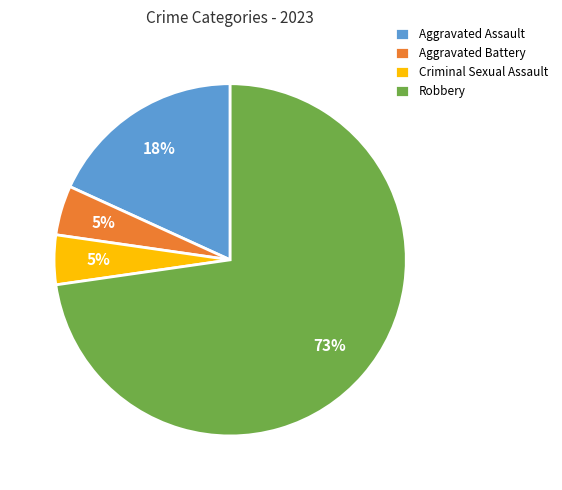

To the nearest percent, what is the average slice percentage?

25%